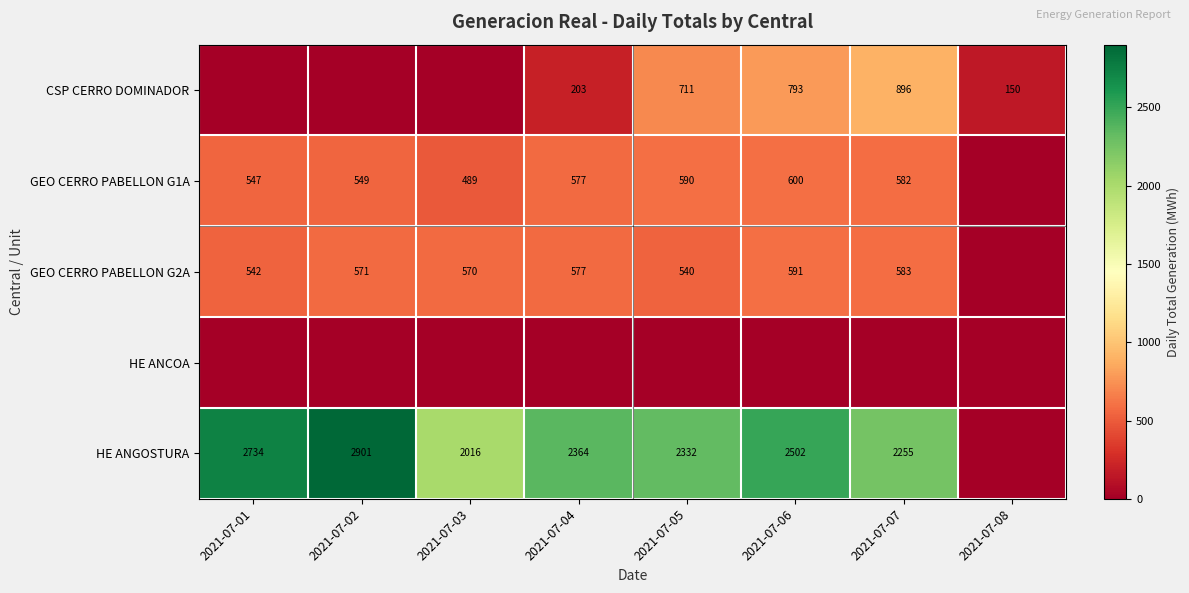

True or false: HE ANGOSTURA has a value of 672 at 2021-07-03.

False